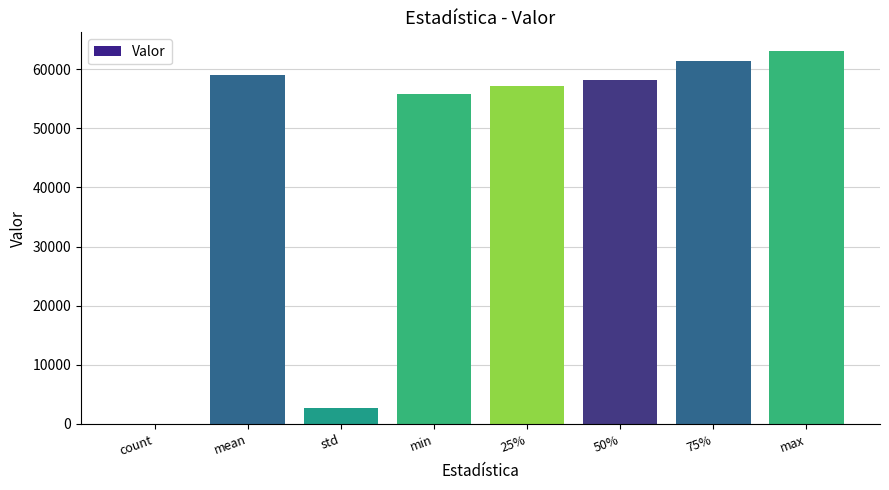

What is the sum of all values?

357216.4